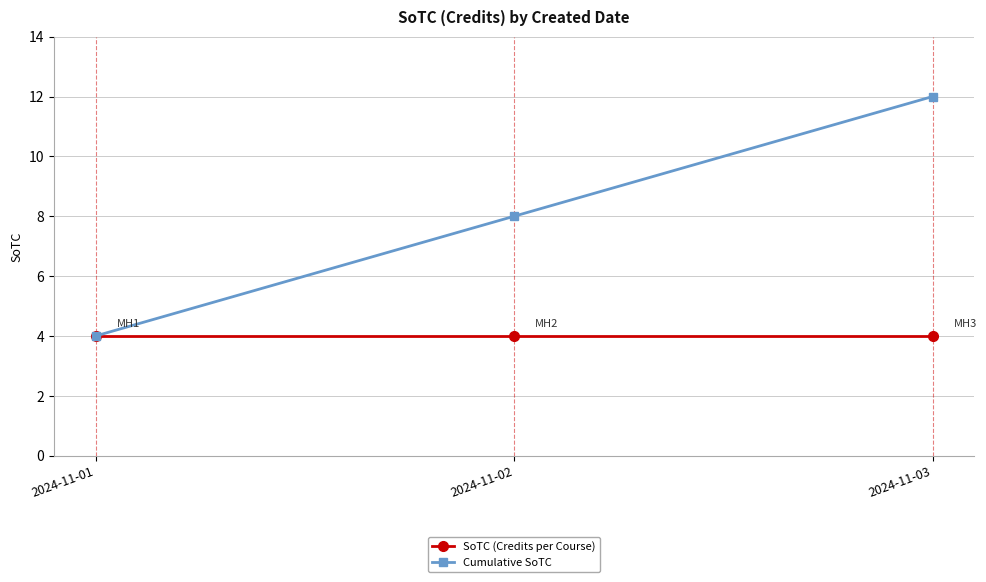

Count the number of data series in this chart.

2